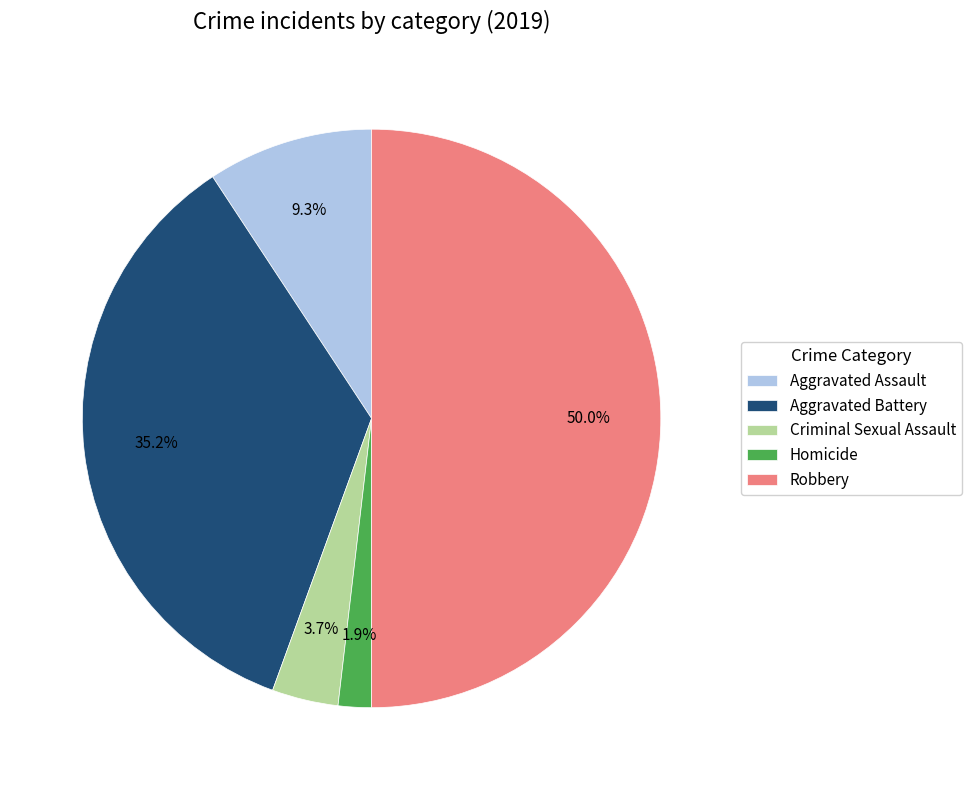

Is the sum of Homicide and Criminal Sexual Assault greater than half?

No